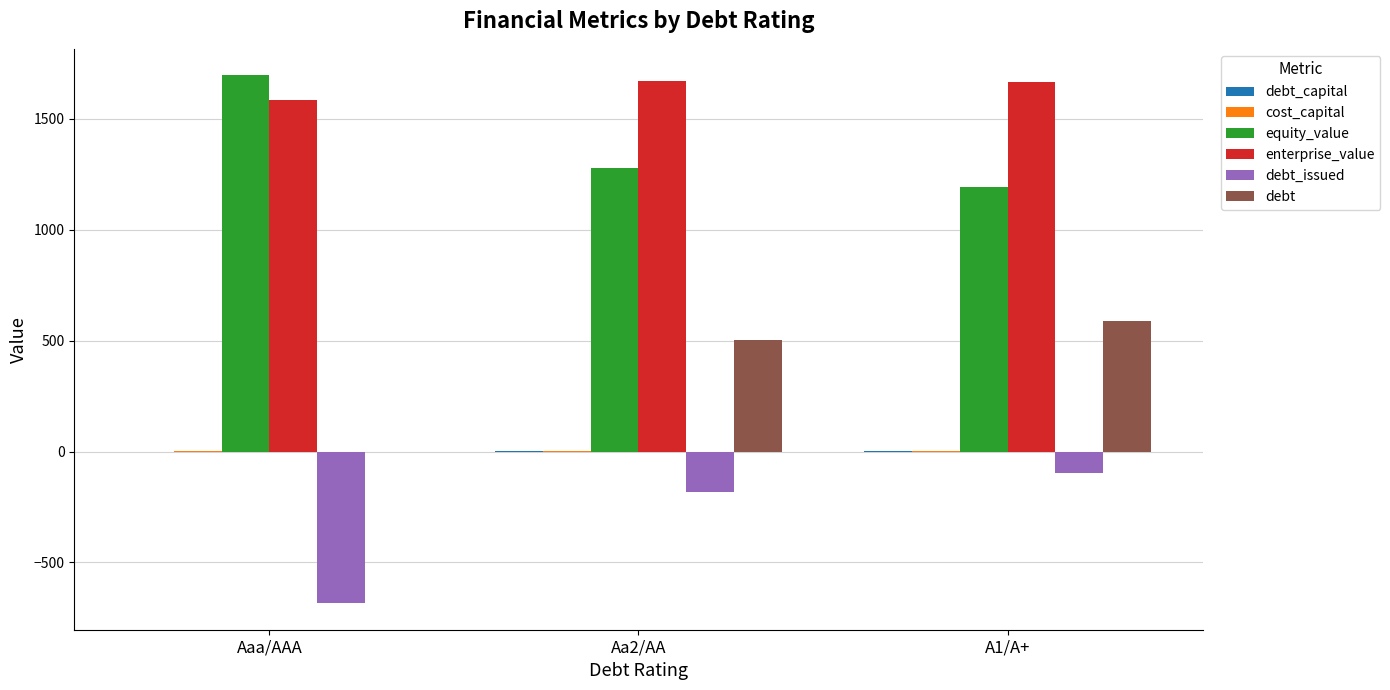

Which category has the highest value across all series?

Aaa/AAA